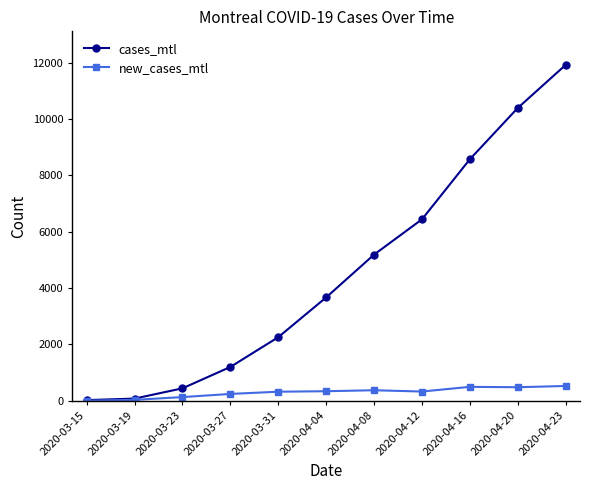

List the series in order of their overall mean, highest first.

cases_mtl, new_cases_mtl